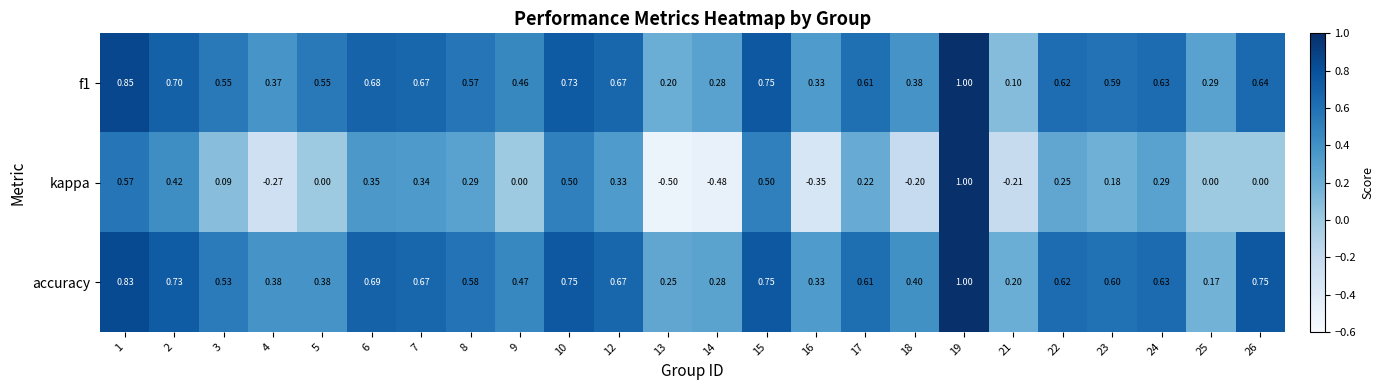

Which series has the largest total across all categories?

accuracy